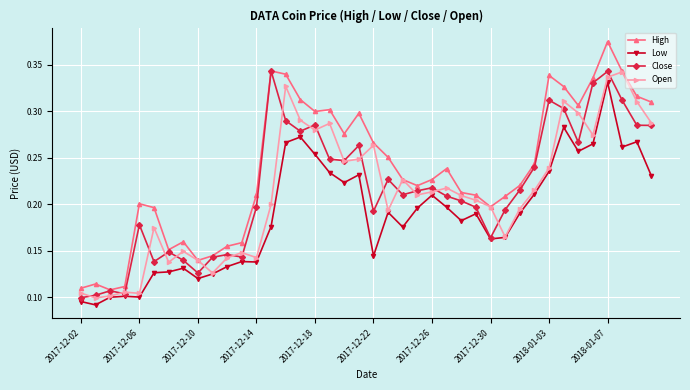

Which series has the largest total across all categories?

High